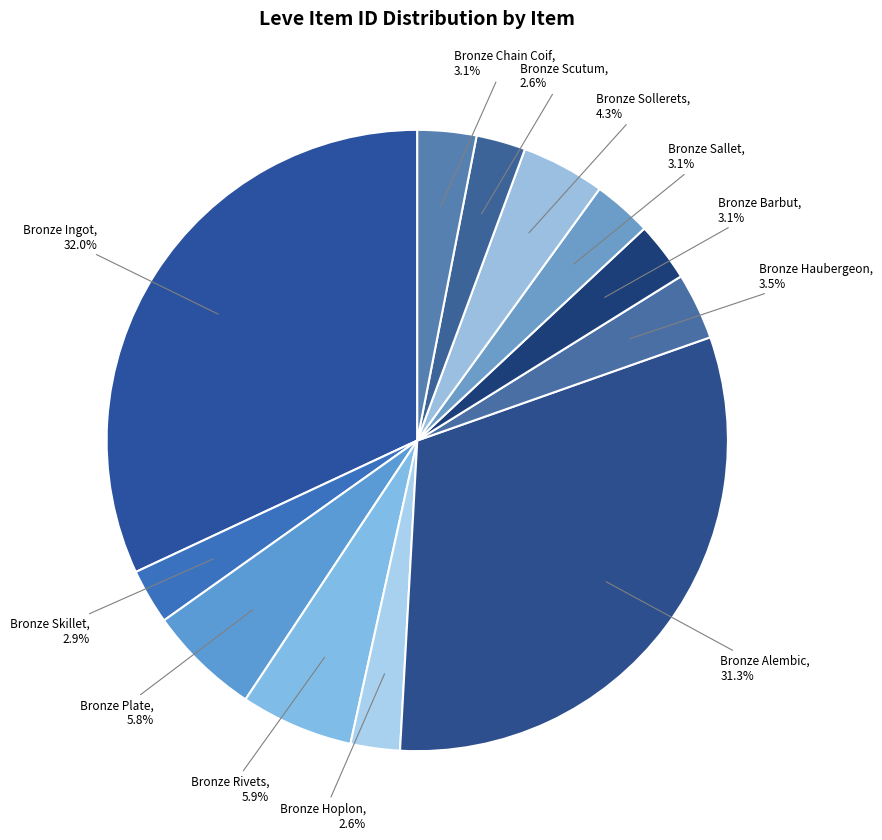

Does any single category account for the majority?

No